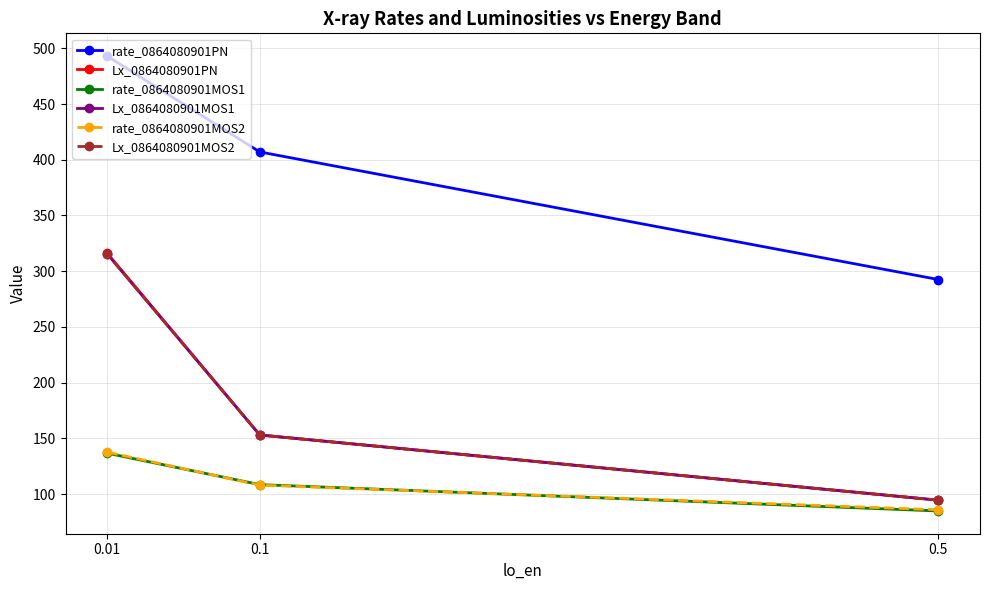

What is the spread (max minus min) of values at 0.1?

299.0